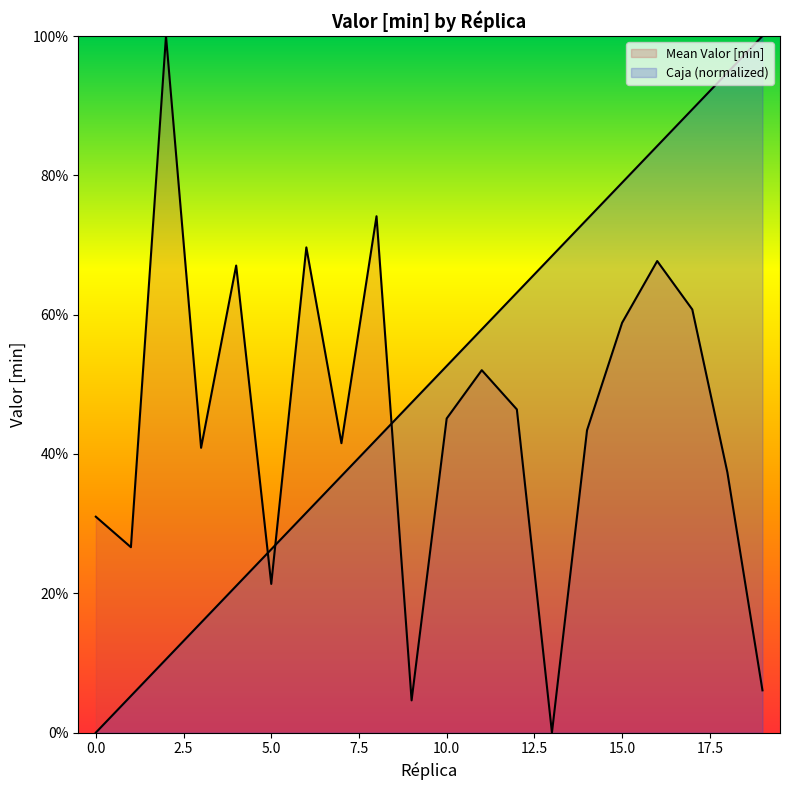

Where do Caja (normalized) and Mean Valor [min] first cross each other?

4 and 5